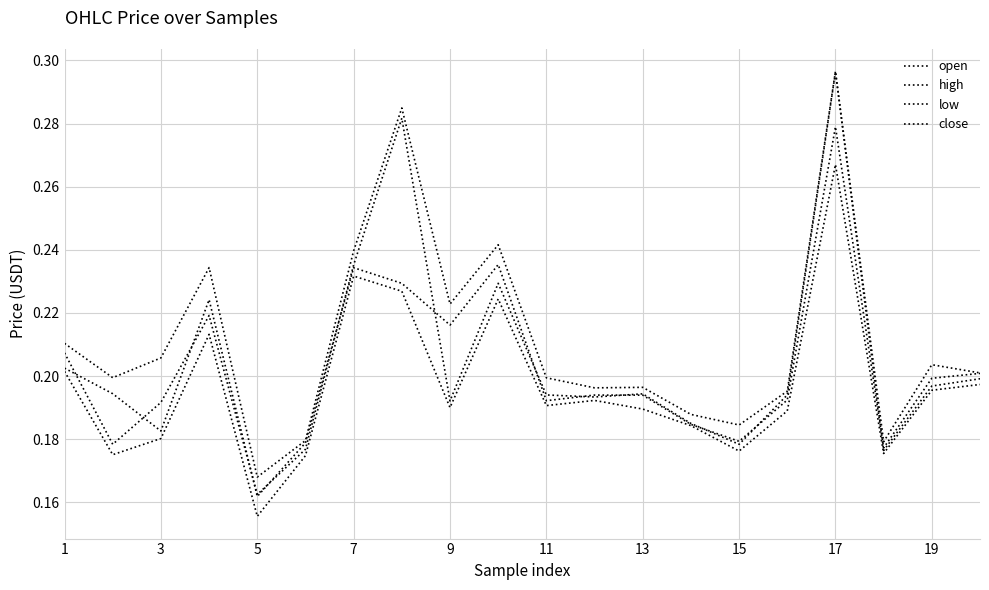

Between which two adjacent categories do open and close first intersect?

1 and 3